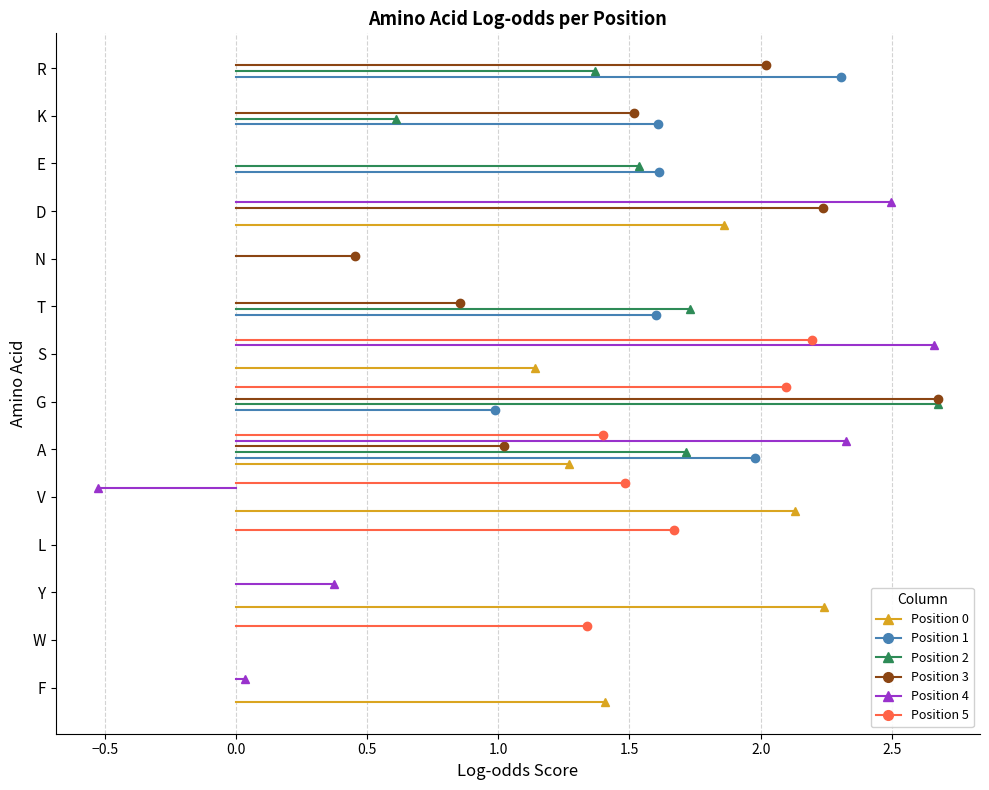

At 0.0, list the series in order from smallest to largest.

Position 0, Position 4